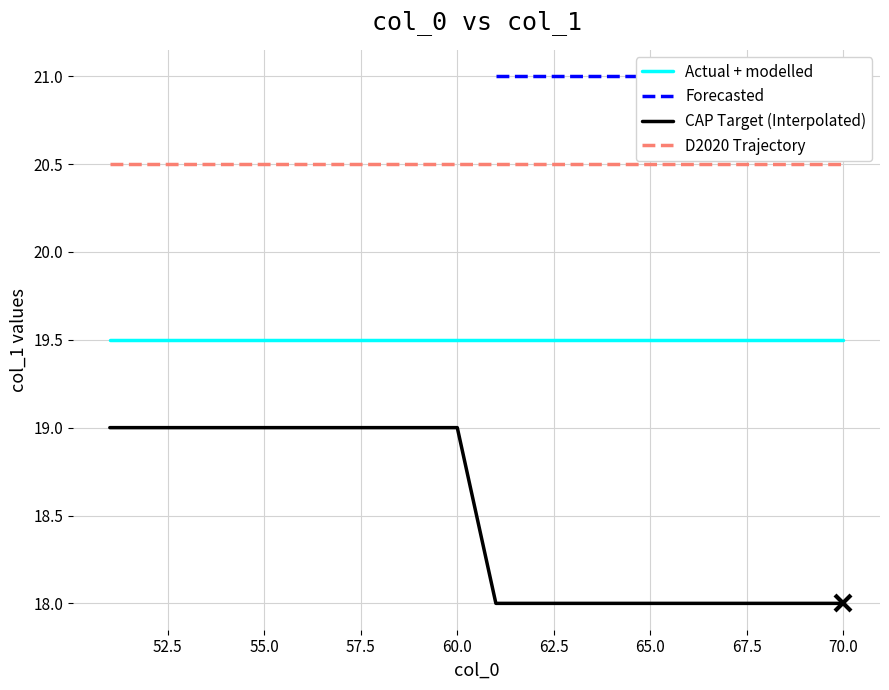

Rank the categories by value from highest to lowest.

51, 52, 53, 54, 55, 56, 57, 58, 59, 60, 61, 62, 63, 64, 65, 66, 67, 68, 69, 70